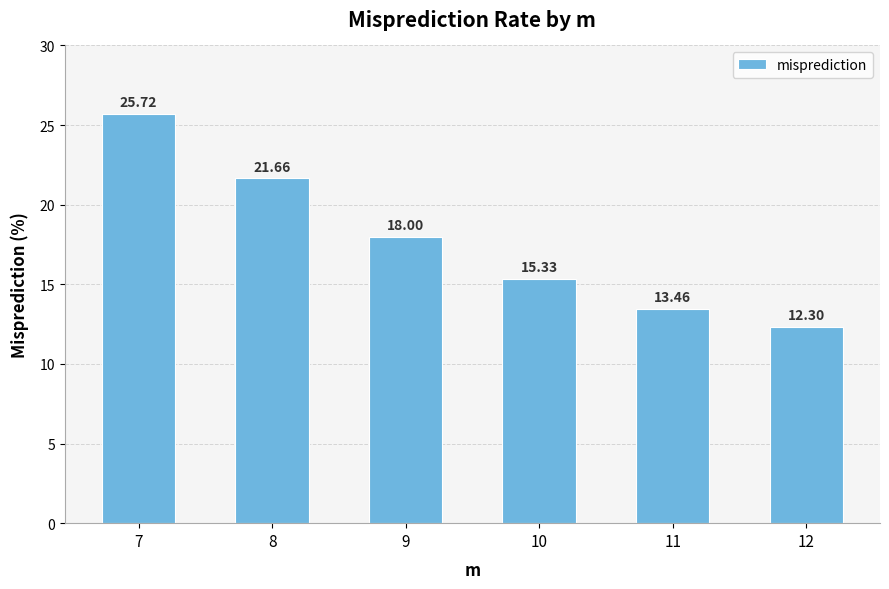

At which label does the data first exceed 17?

7